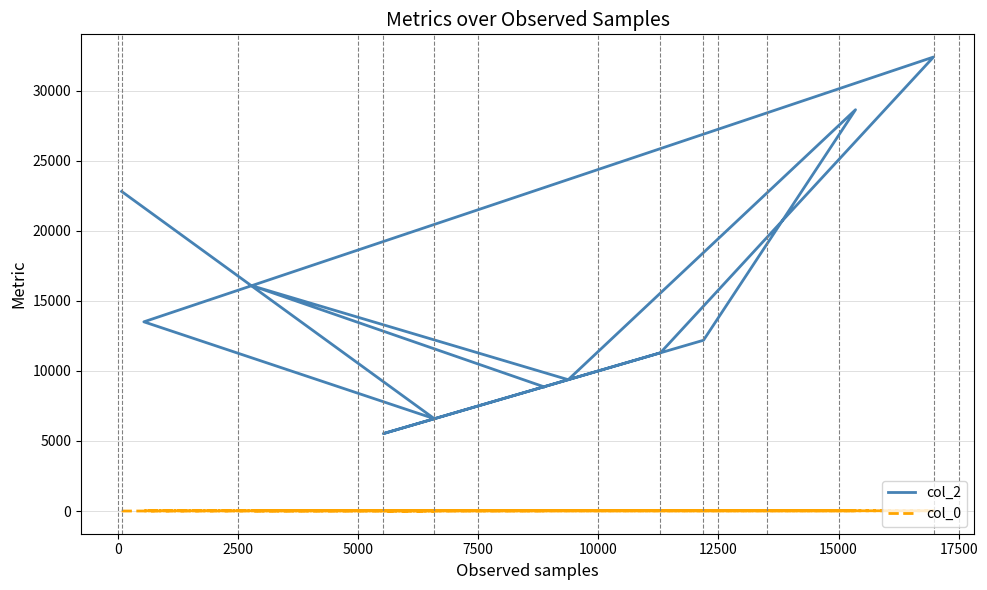

Where does the col_0 series first go above 20?

7500